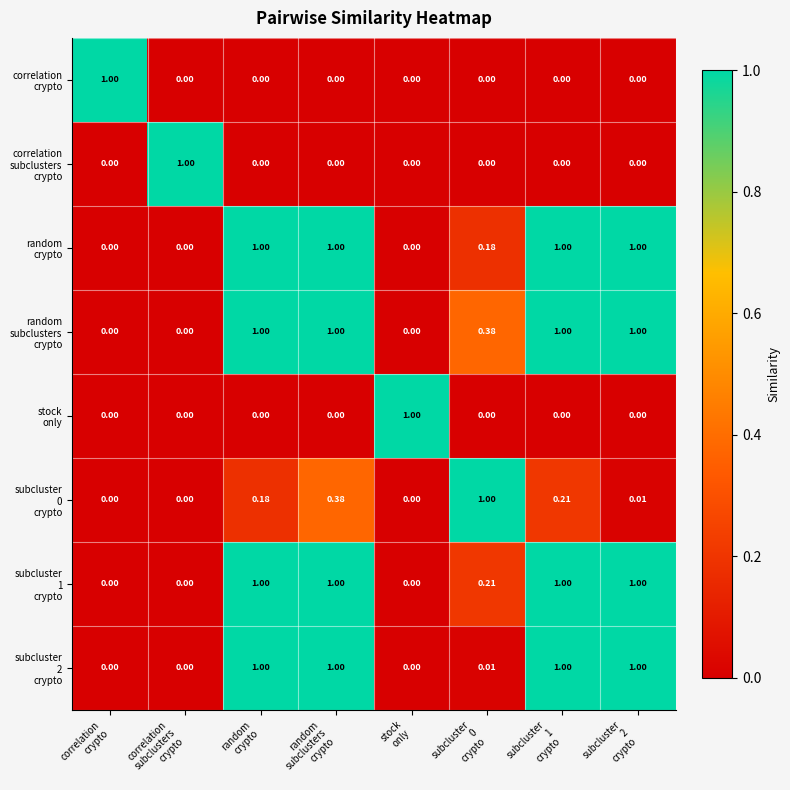

How many distinct data groups are displayed?

8